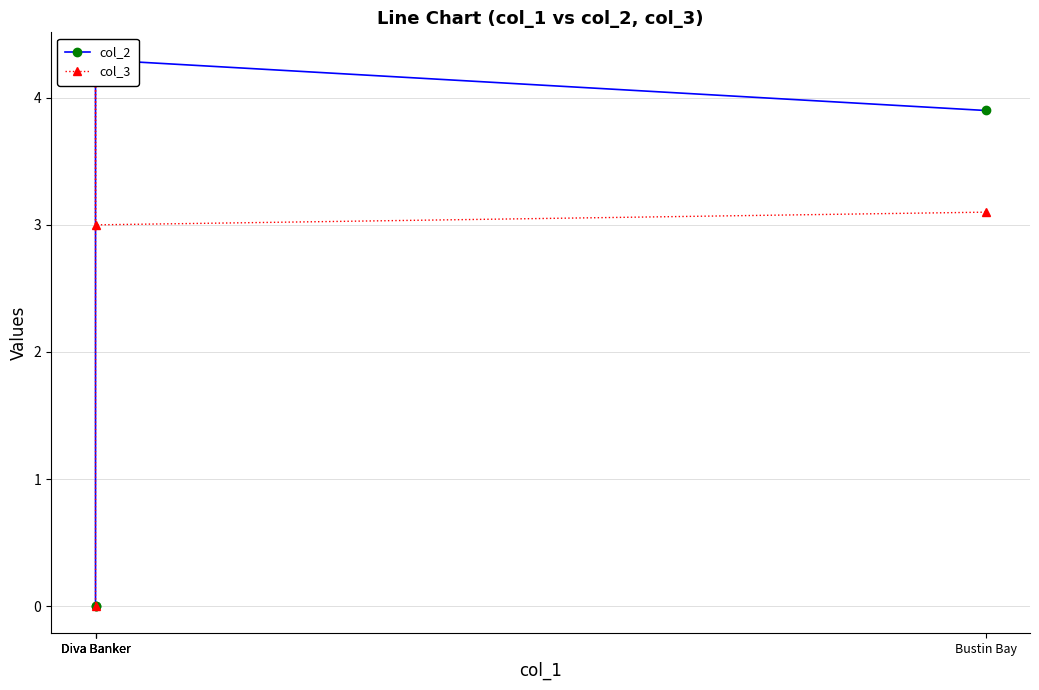

What is the spread (max minus min) of values at Diva Banker?

1.3